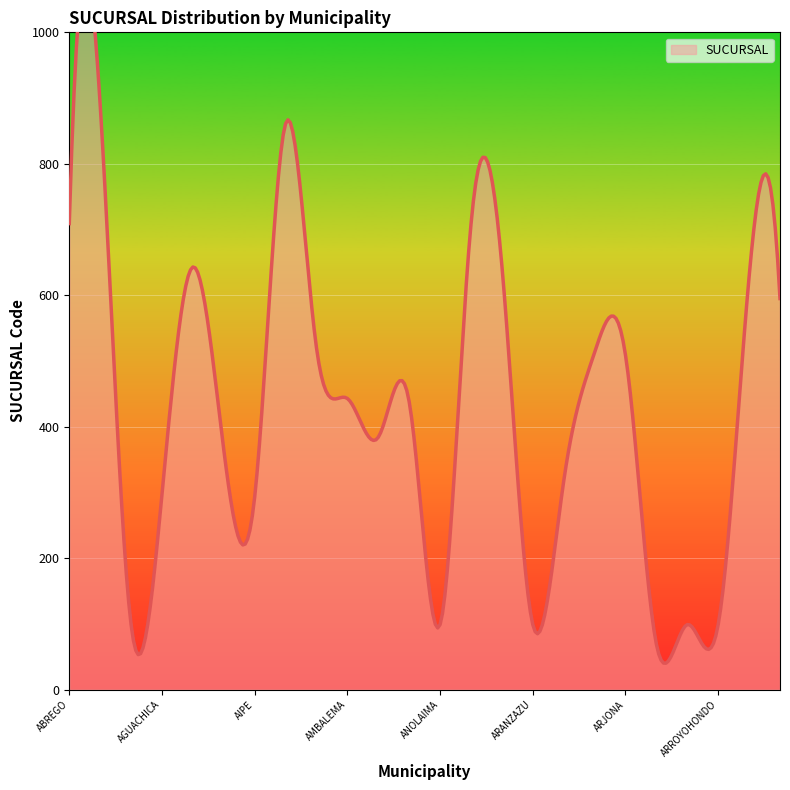

Reading left to right, transcribe all the data shown in this chart.

ABREGO=709	ACACIAS=890	AGUA DE DIOS=99	AGUACHICA=297	AGUADAS=643	AGUAZUL=365	AIPE=293	ALBANIA GUAJIRA=861	AMAGA=520	AMBALEMA=443	ANAPOIMA=384	ANDES=438	ANOLAIMA=99	ANSERMA=708	APARTADO=645	ARANZAZU=99	ARAUCA=317	ARIGUANI=513	ARJONA=509	ARMENIA QUINDIO=69	ARMERO (GUAYABAL)=99	ARROYOHONDO=99	AYAPEL=628	BARANOA=595